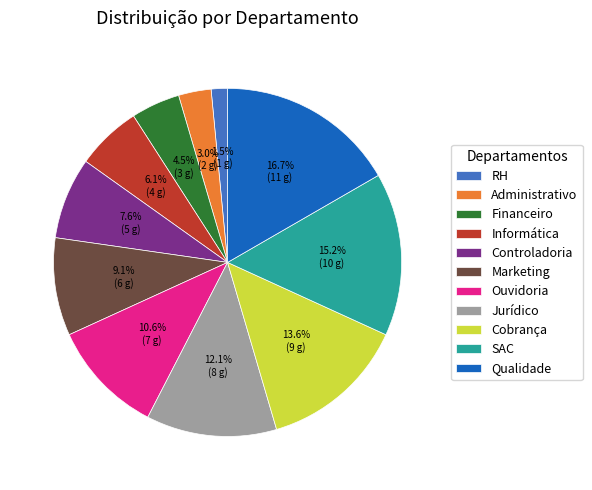

Which category has the smallest portion of the pie?

RH